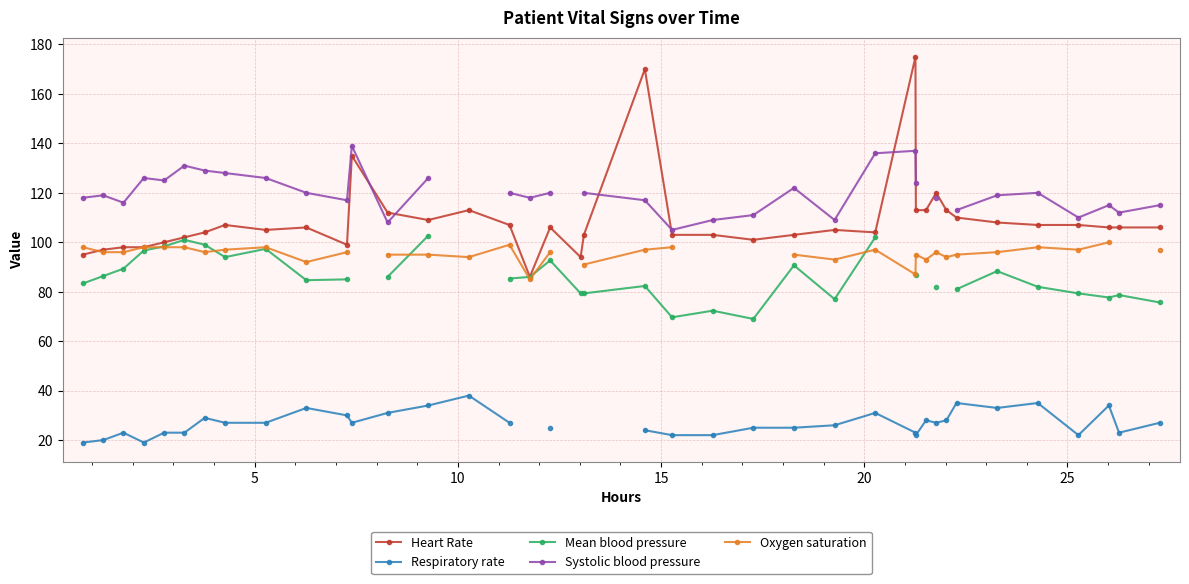

What is the value of the Heart Rate point at the 23rd from the left?

103